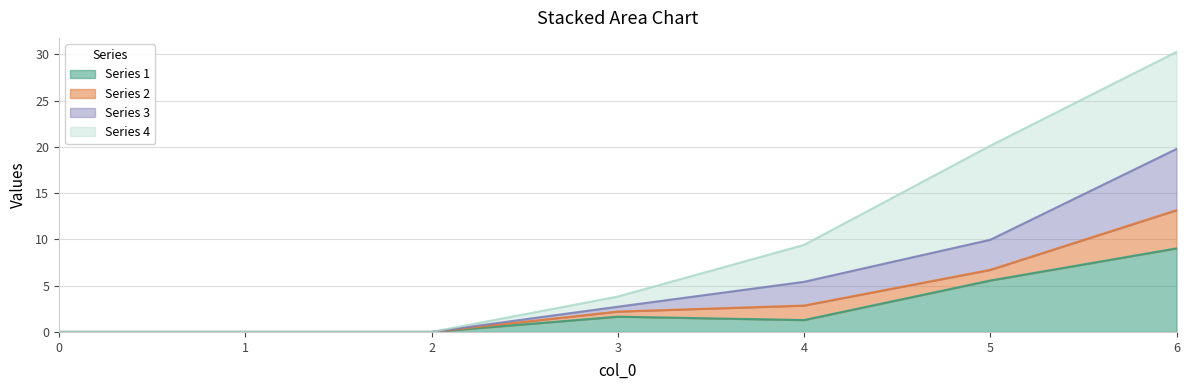

List the labels in order of 3 value, largest first.

6, 5, 4, 3, 0, 1, 2